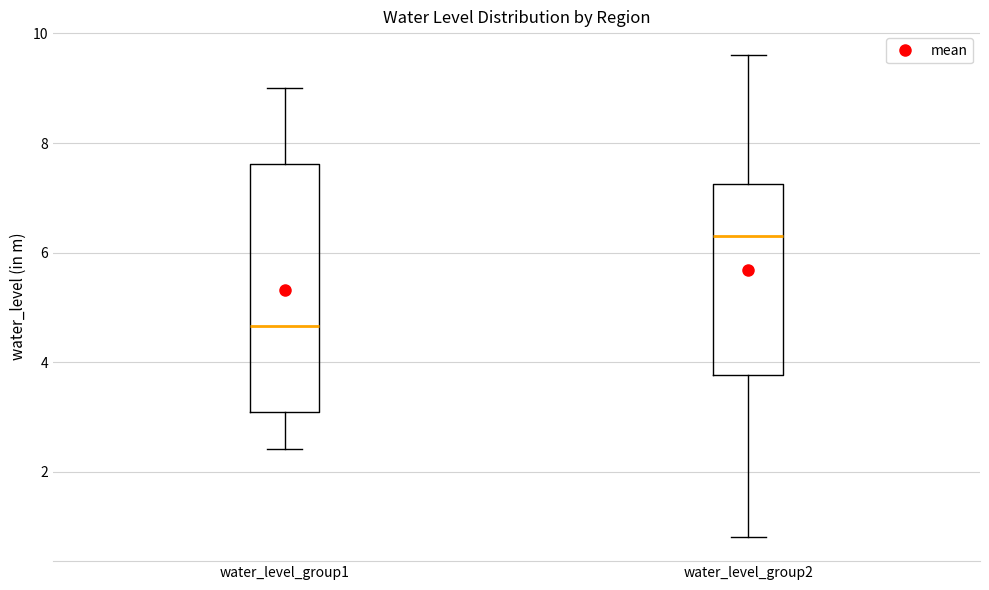

Reading left to right, transcribe this box plot: for each box, give where its median line is, the range the box spans, and where its two whiskers end, as read against the y-axis. The values are not printed on the chart, so give them approximately, as read against the axis.

water_level_group1: median 4.6, box 3.2 to 7.6, whiskers 2.4 to 9.0
water_level_group2: median 6.4, box 3.8 to 7.2, whiskers 0.8 to 9.6